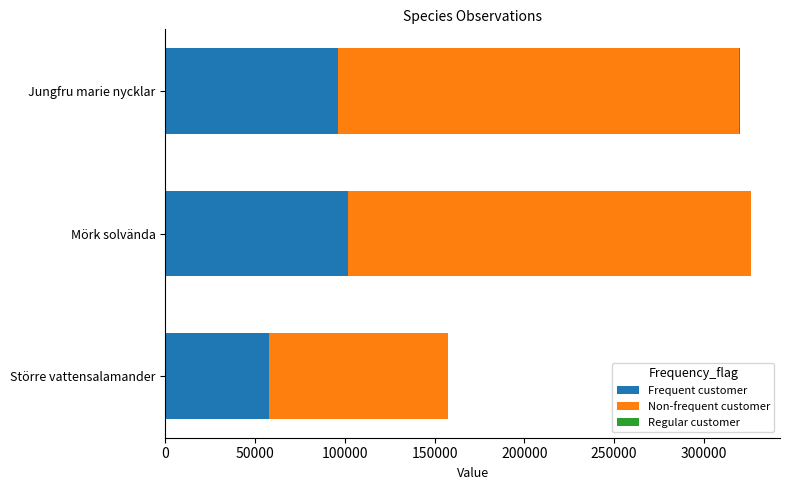

What is the highest value of the Frequent customer series?

101693